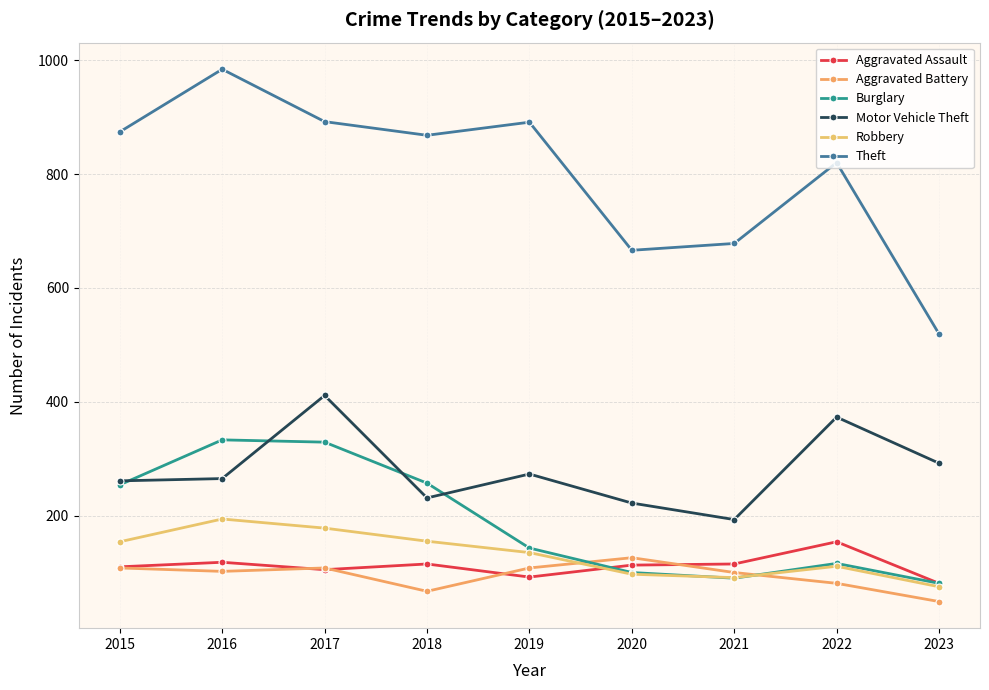

What is the value of the Robbery point at the 4th from the left?

155